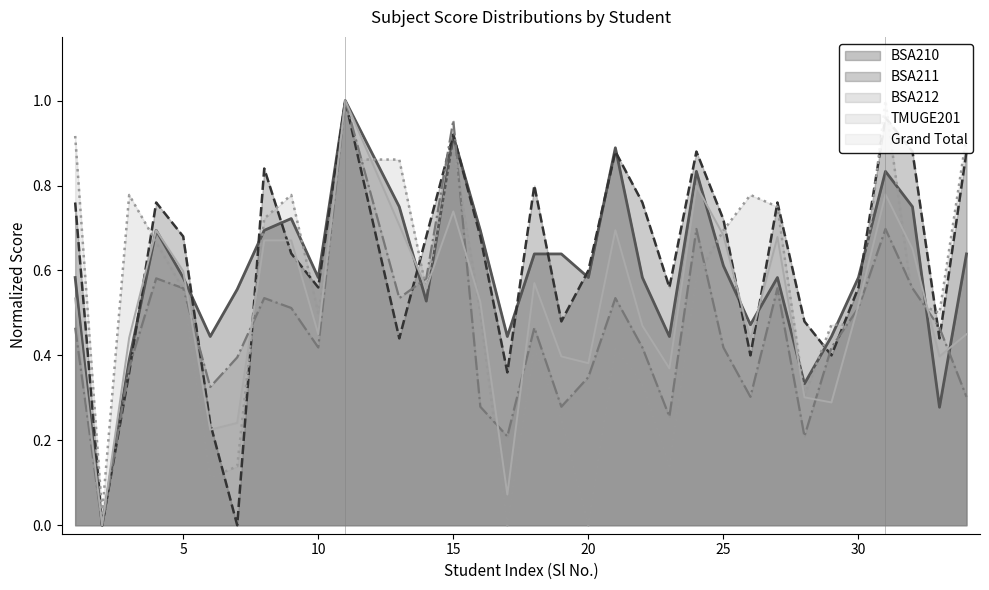

What is the total value across all series at 33?

2.1